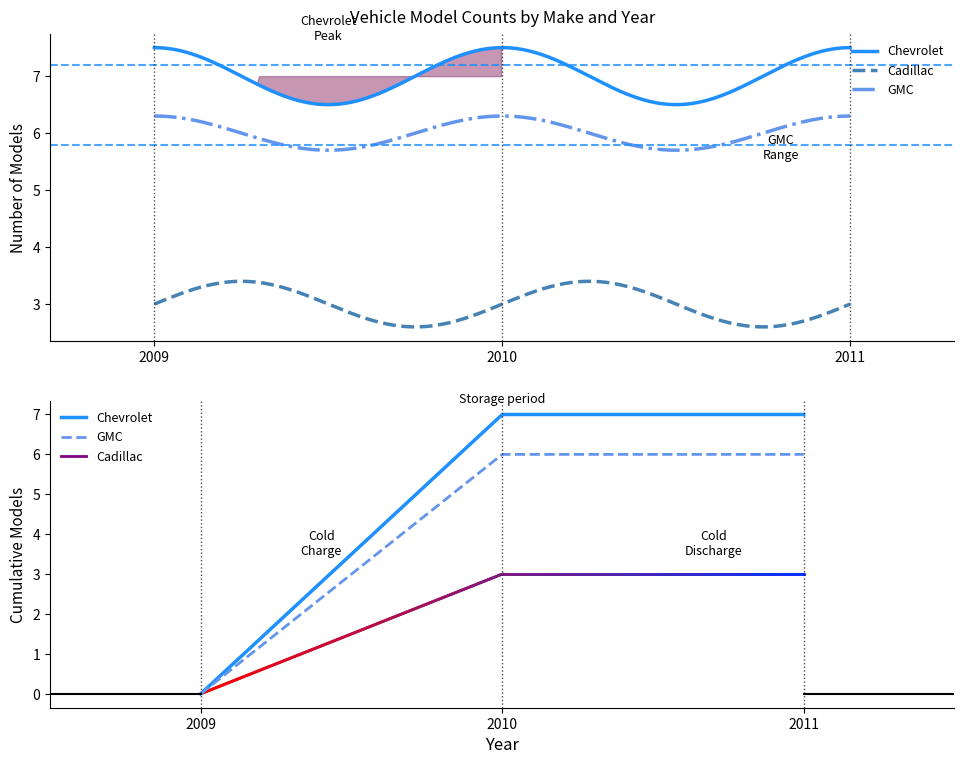

The value of Cadillac at 13 is 3. True or false?

True